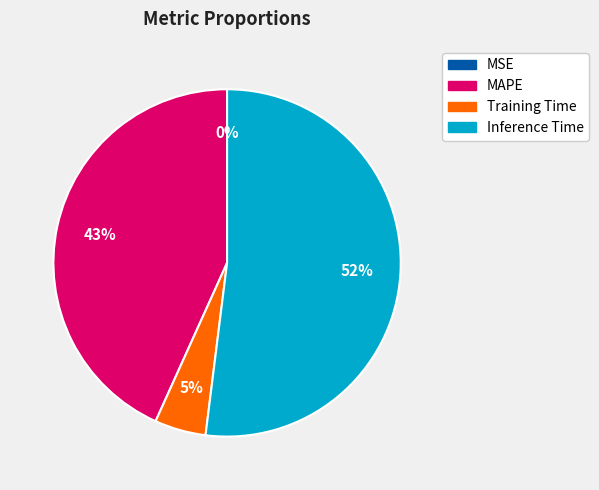

Is there any slice that represents more than half of the pie?

Yes